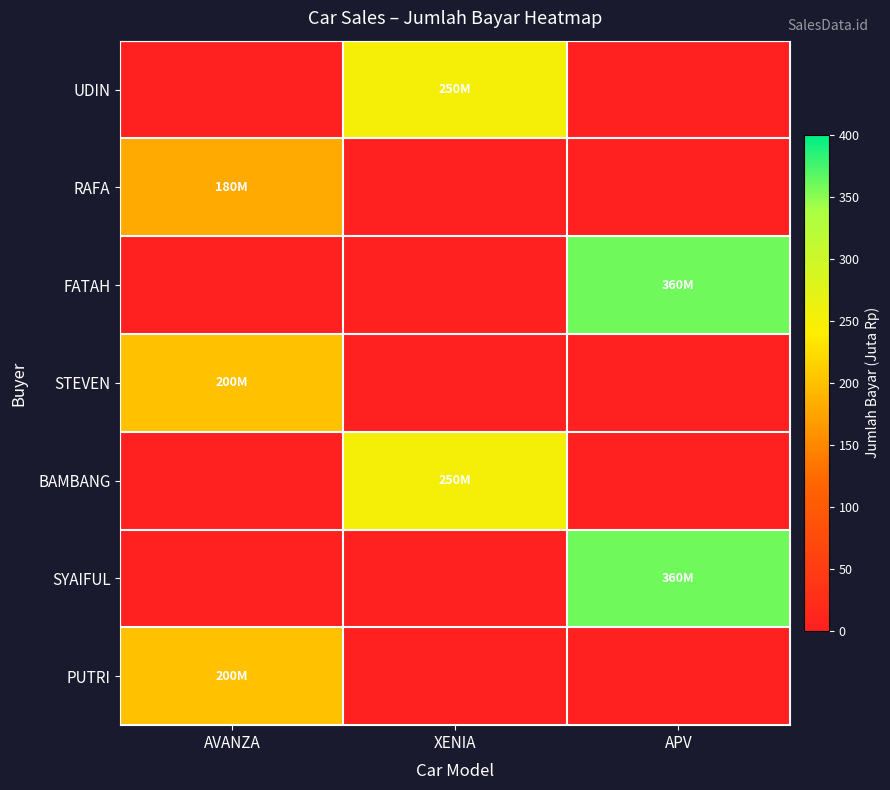

Reading left to right, what are all the values shown in this chart?

UDIN: AVANZA=0	XENIA=250	APV=0
RAFA: AVANZA=180	XENIA=0	APV=0
FATAH: AVANZA=0	XENIA=0	APV=360
STEVEN: AVANZA=200	XENIA=0	APV=0
BAMBANG: AVANZA=0	XENIA=250	APV=0
SYAIFUL: AVANZA=0	XENIA=0	APV=360
PUTRI: AVANZA=200	XENIA=0	APV=0